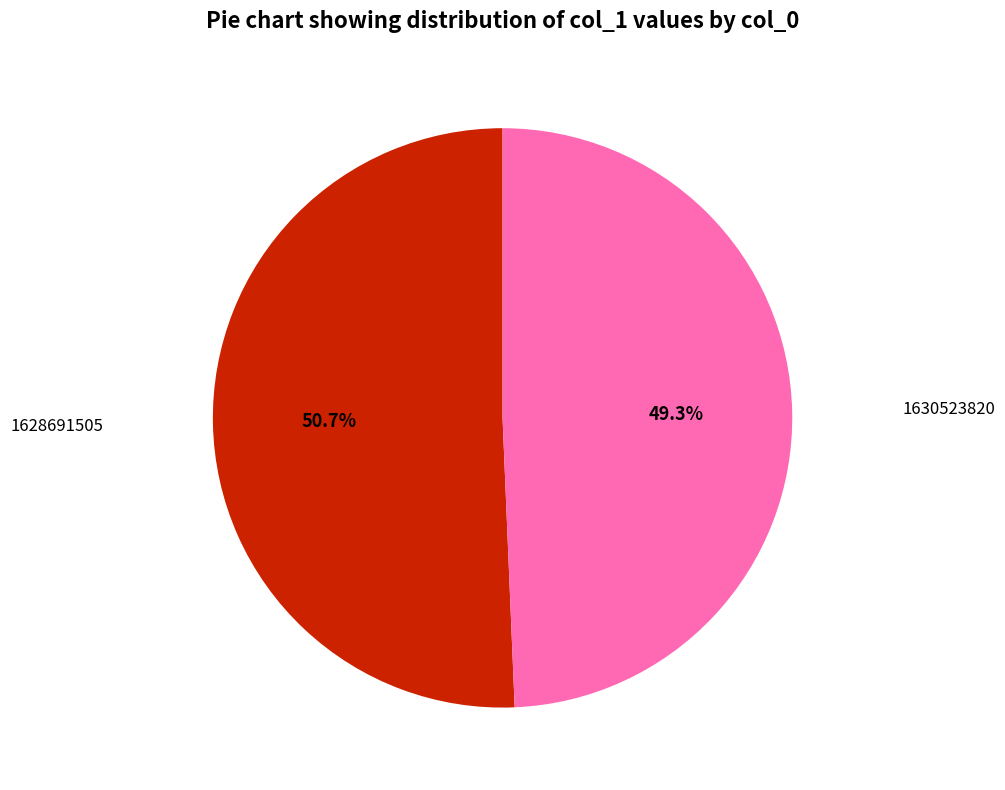

Is there any slice that represents more than half of the pie?

Yes